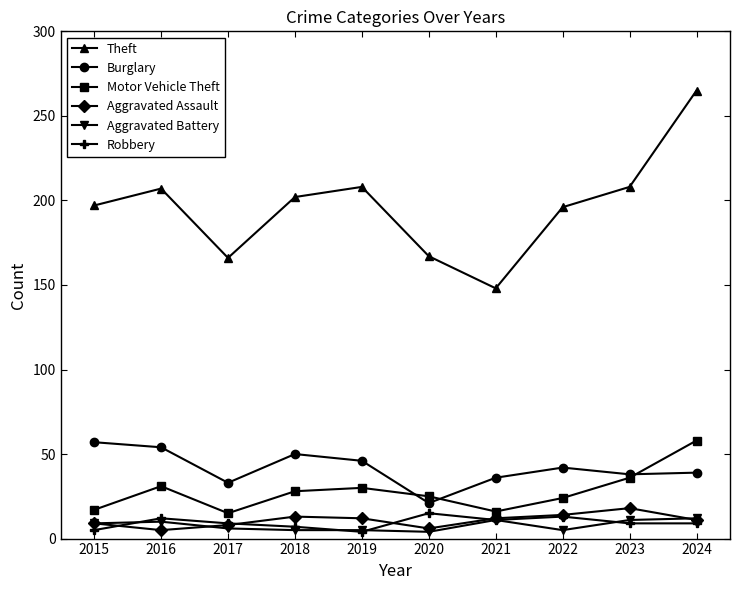

True or false: Aggravated Assault has a value of 14 at 2022.

True